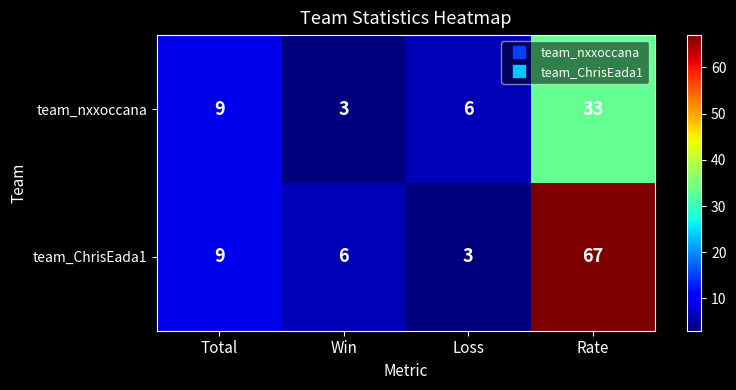

True or false: team_nxxoccana has a value of 3 at Loss.

False